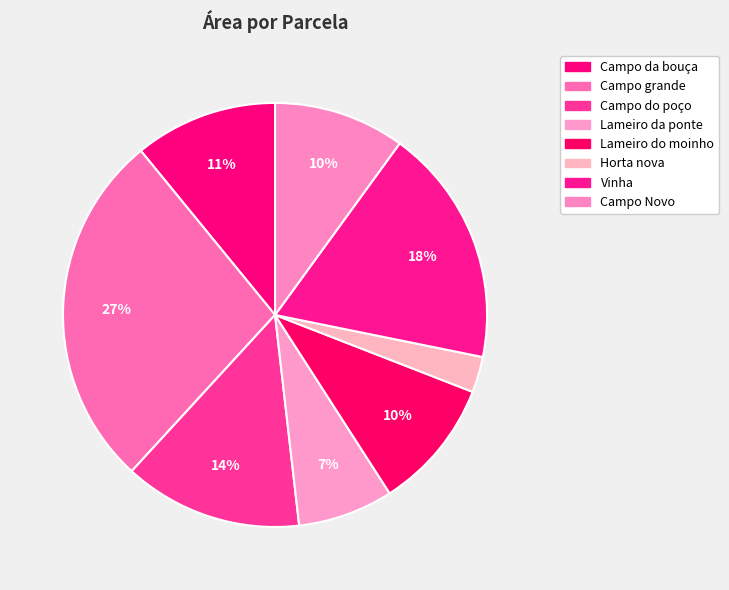

How many slices are in this pie chart?

8